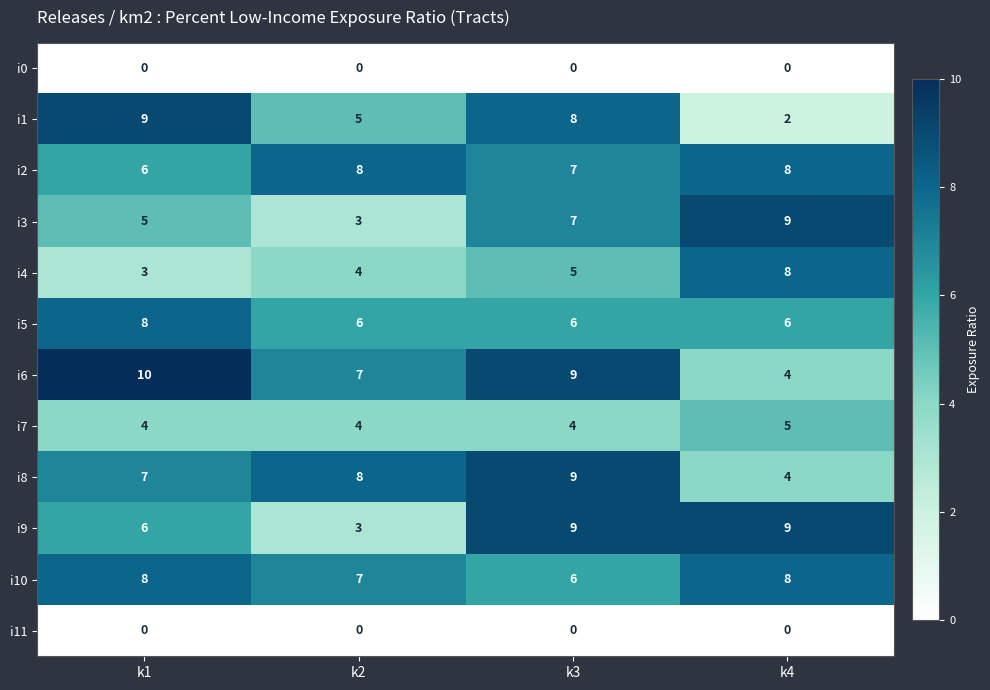

The i6 series shows 3 at k2. True or false?

False